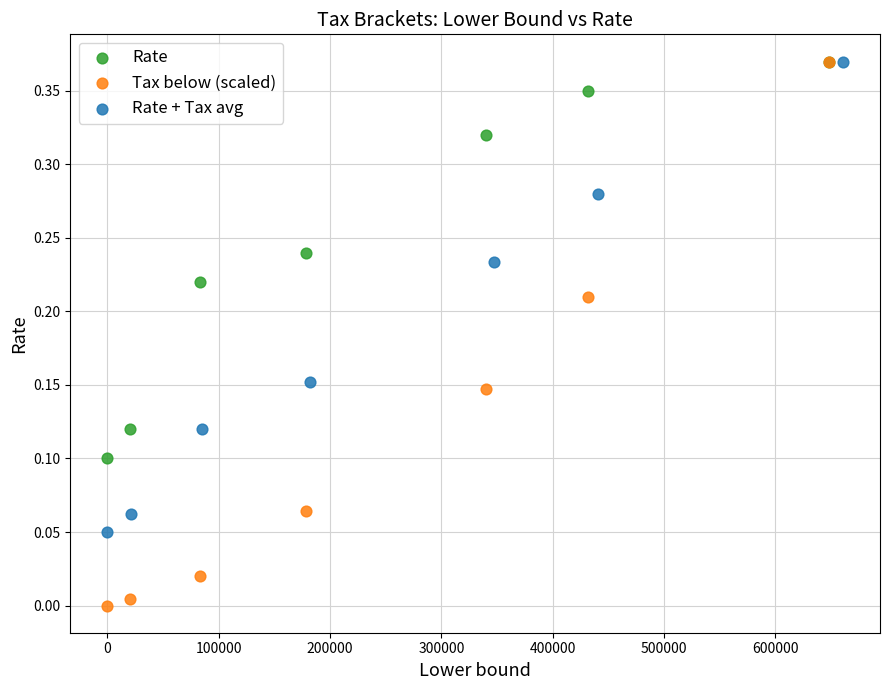

Which series has the widest spread of Y values?

Tax below (scaled)